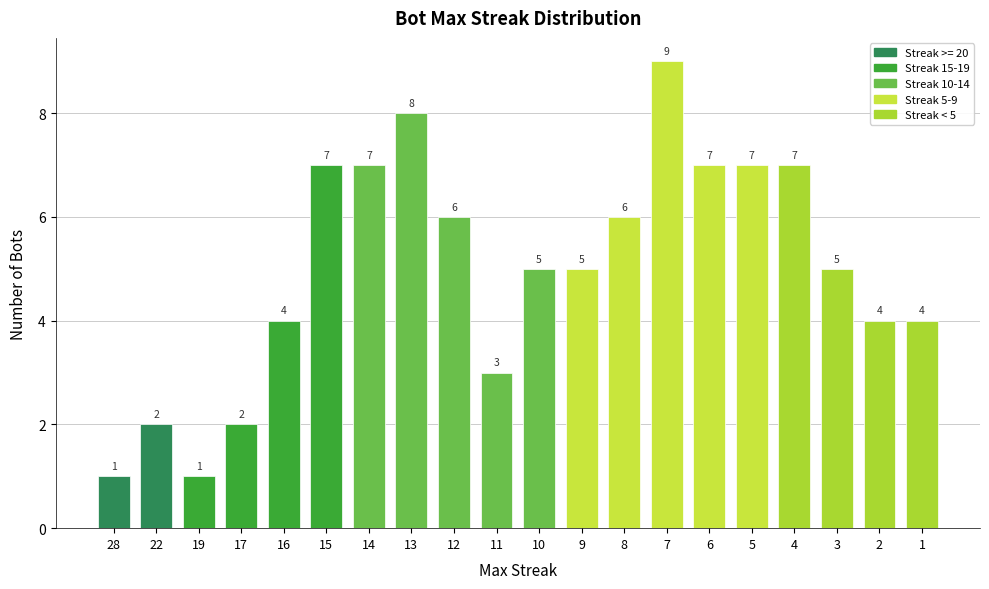

Read the value at 14.

7